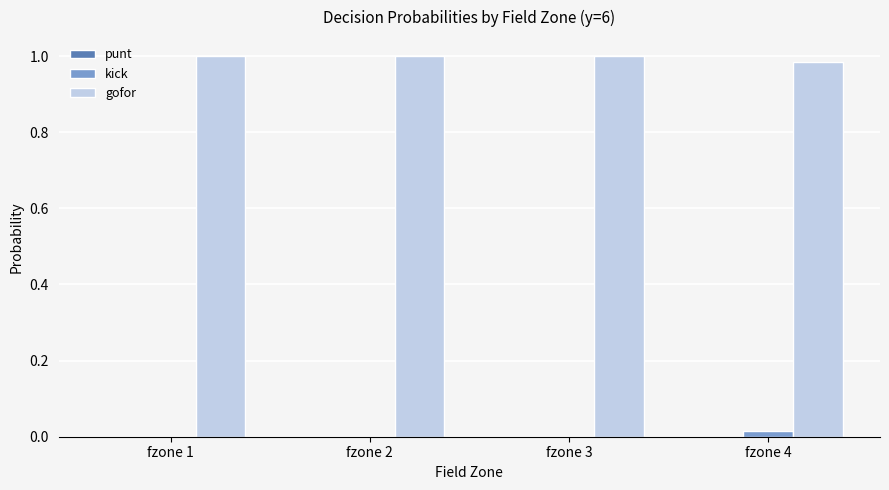

Is it true that gofor equals 0.6 at fzone 2?

False